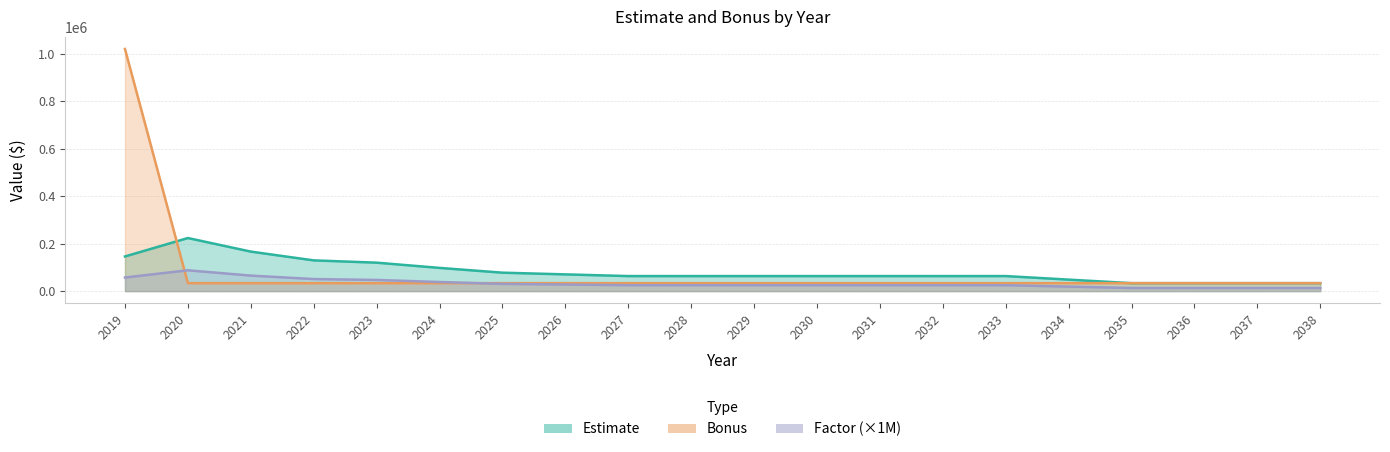

What is the value of the Bonus point at the 14th from the left?

33488.6